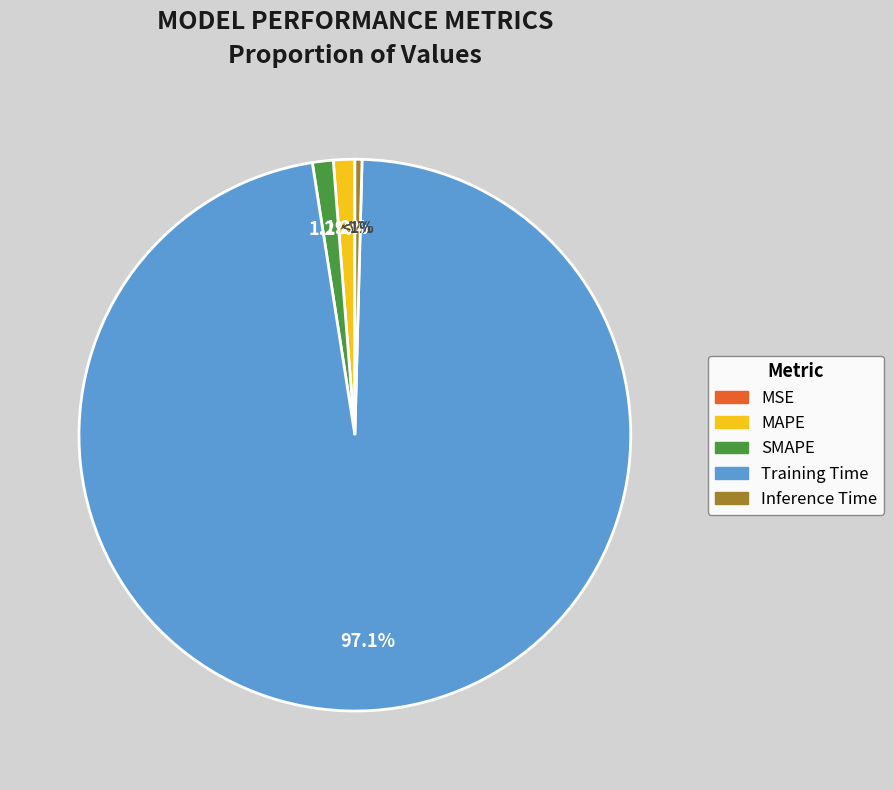

Count the number of slices in the pie.

5